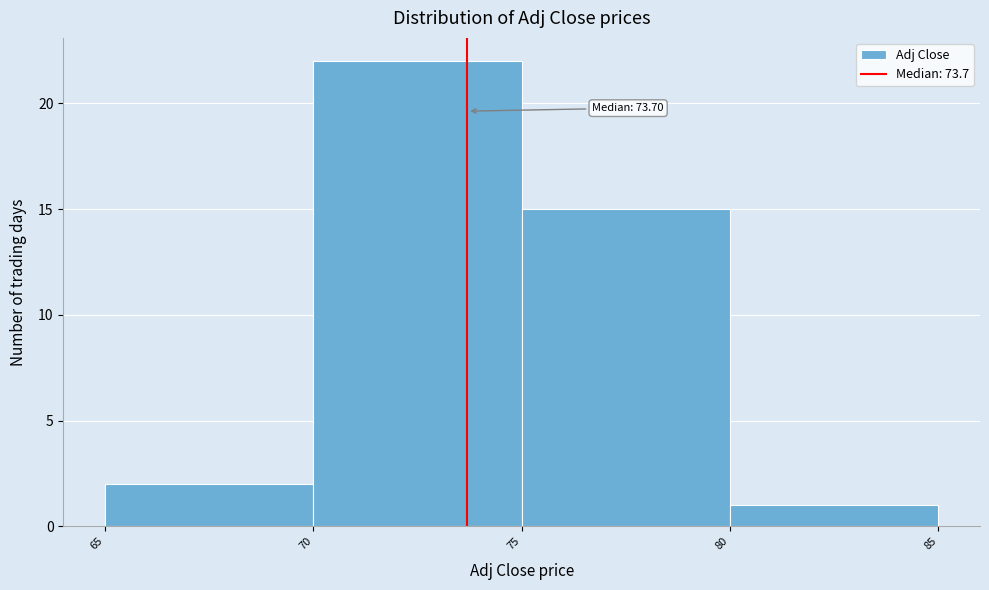

Over which range of the x-axis is the bar tallest?

70 to 75